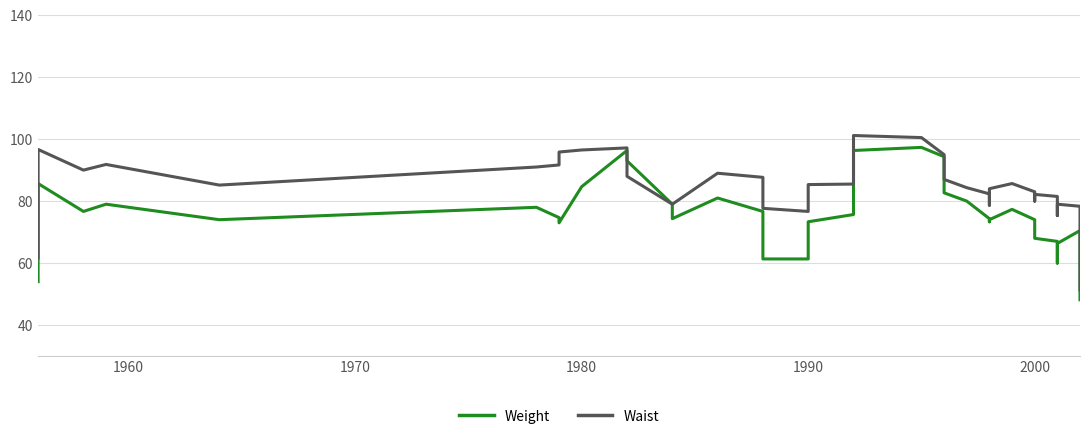

Is it true that Weight equals 97.4 at 7?

False